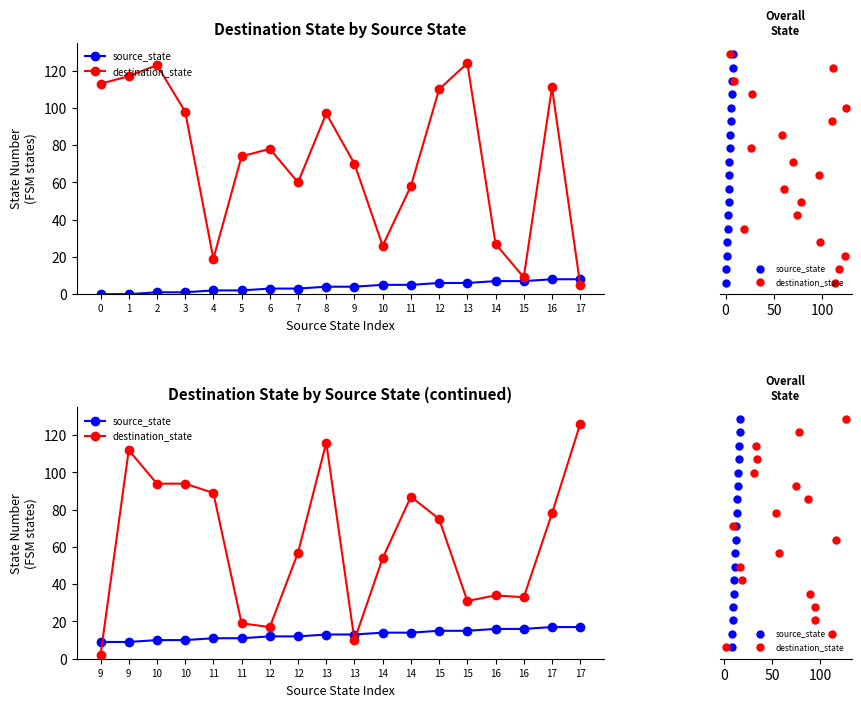

Which series reaches the minimum Y coordinate?

source_state